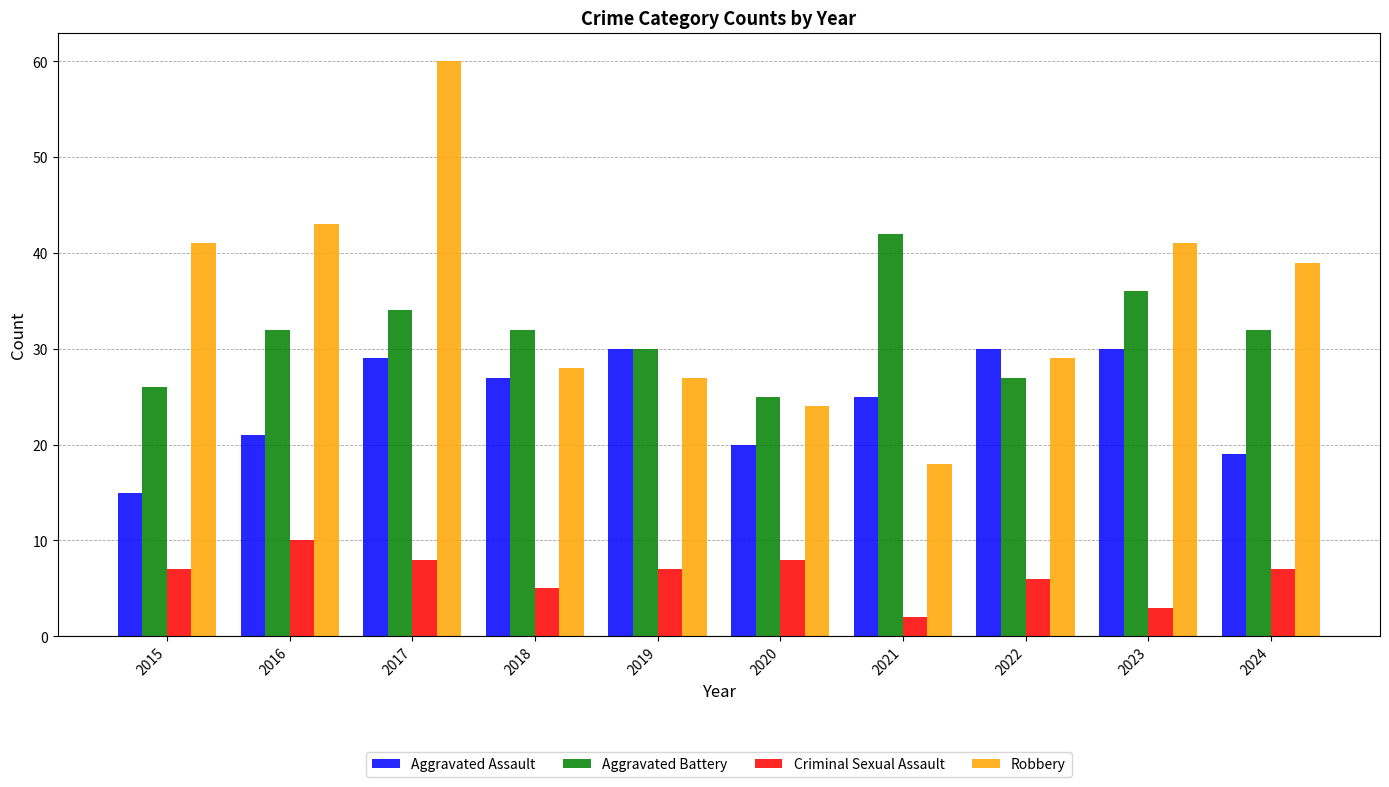

Rank the series by their maximum value, from lowest to highest.

Criminal Sexual Assault, Aggravated Assault, Aggravated Battery, Robbery